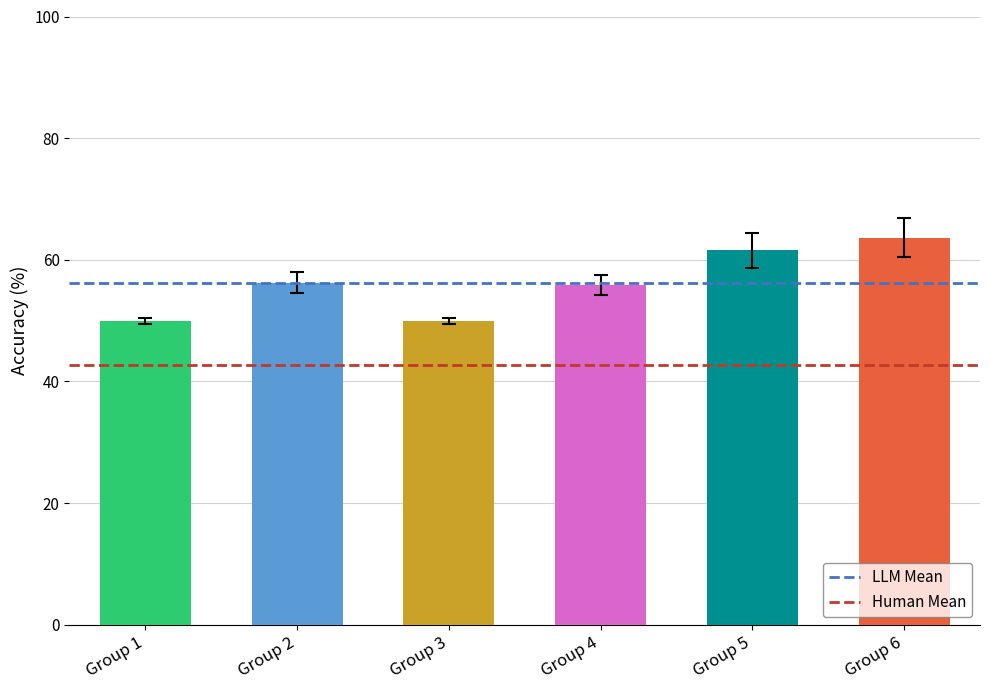

At which label is Human Mean closest to 42?

Group 1